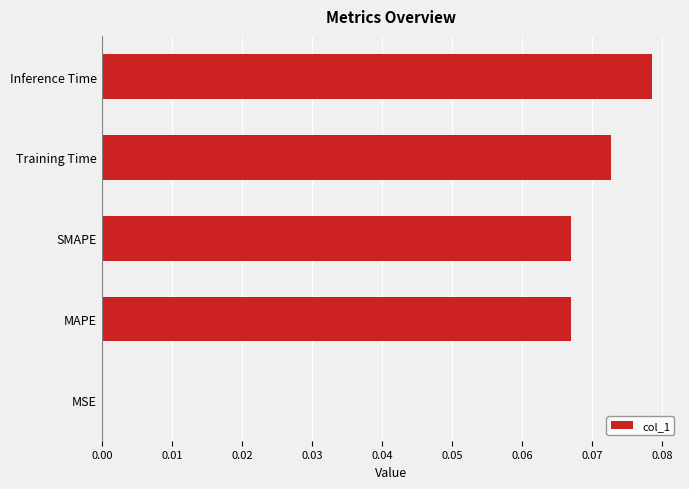

Between Inference Time and MAPE, which is larger?

Inference Time